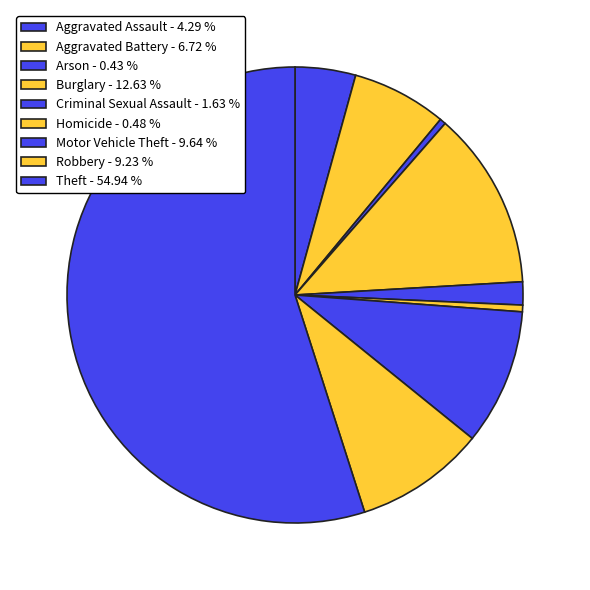

Is it true that Aggravated Assault is 4% of the pie?

True